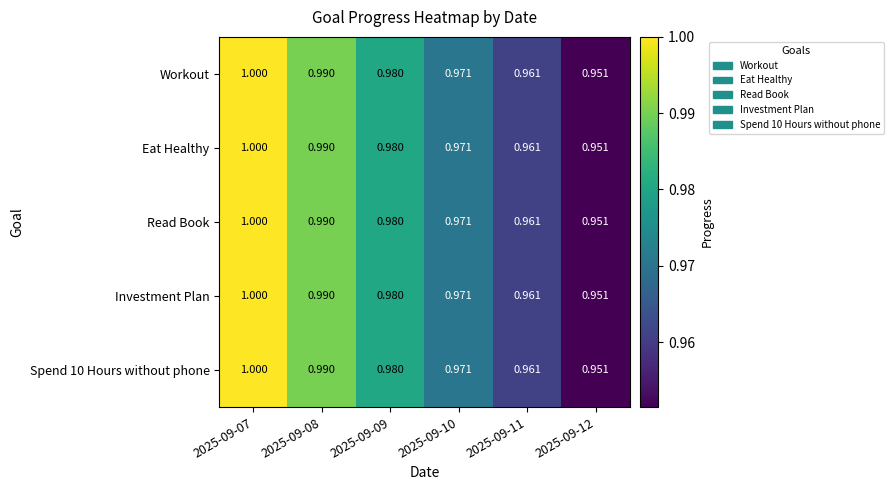

Is the value of Read Book at 2025-09-12 greater than the value of Workout at 2025-09-08?

No